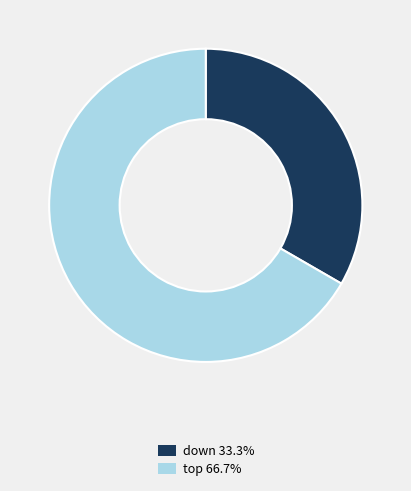

Is down the majority of the pie?

No